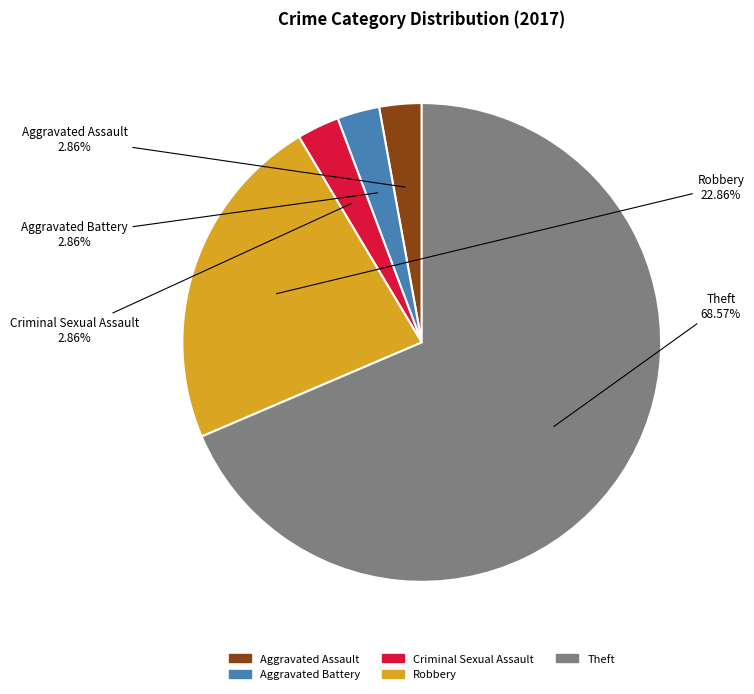

What percentage is the Robbery slice, to the nearest percent?

23%